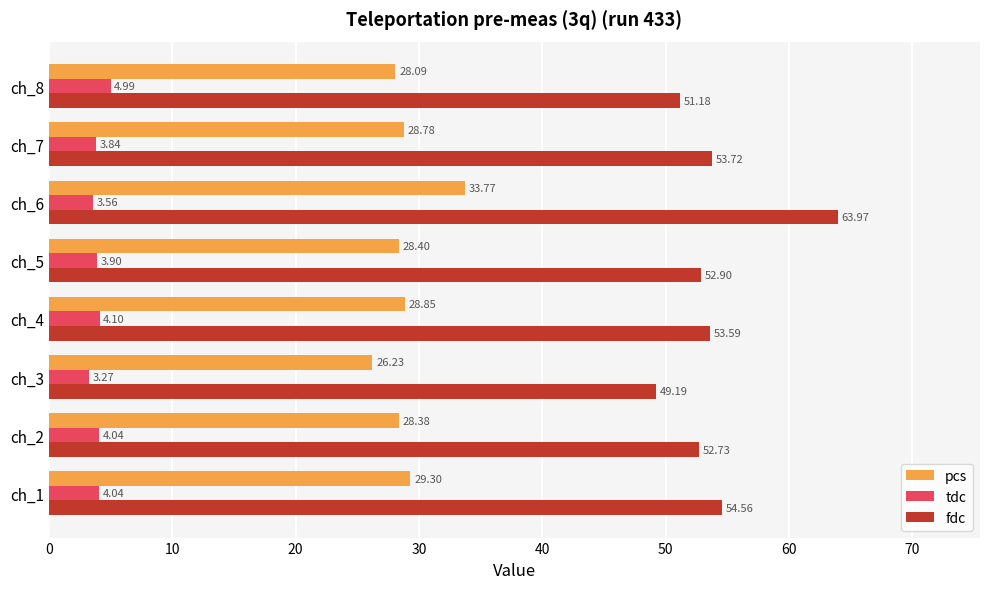

At which category is the sum across all series the highest?

ch_6